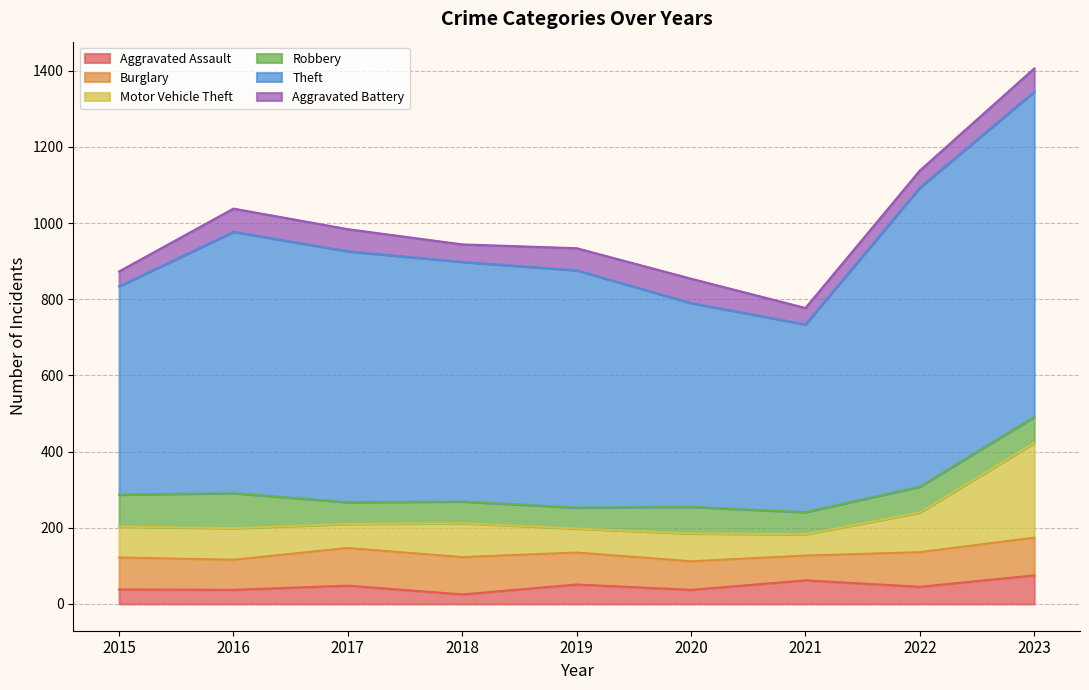

What is the maximum value for Aggravated Assault?

75